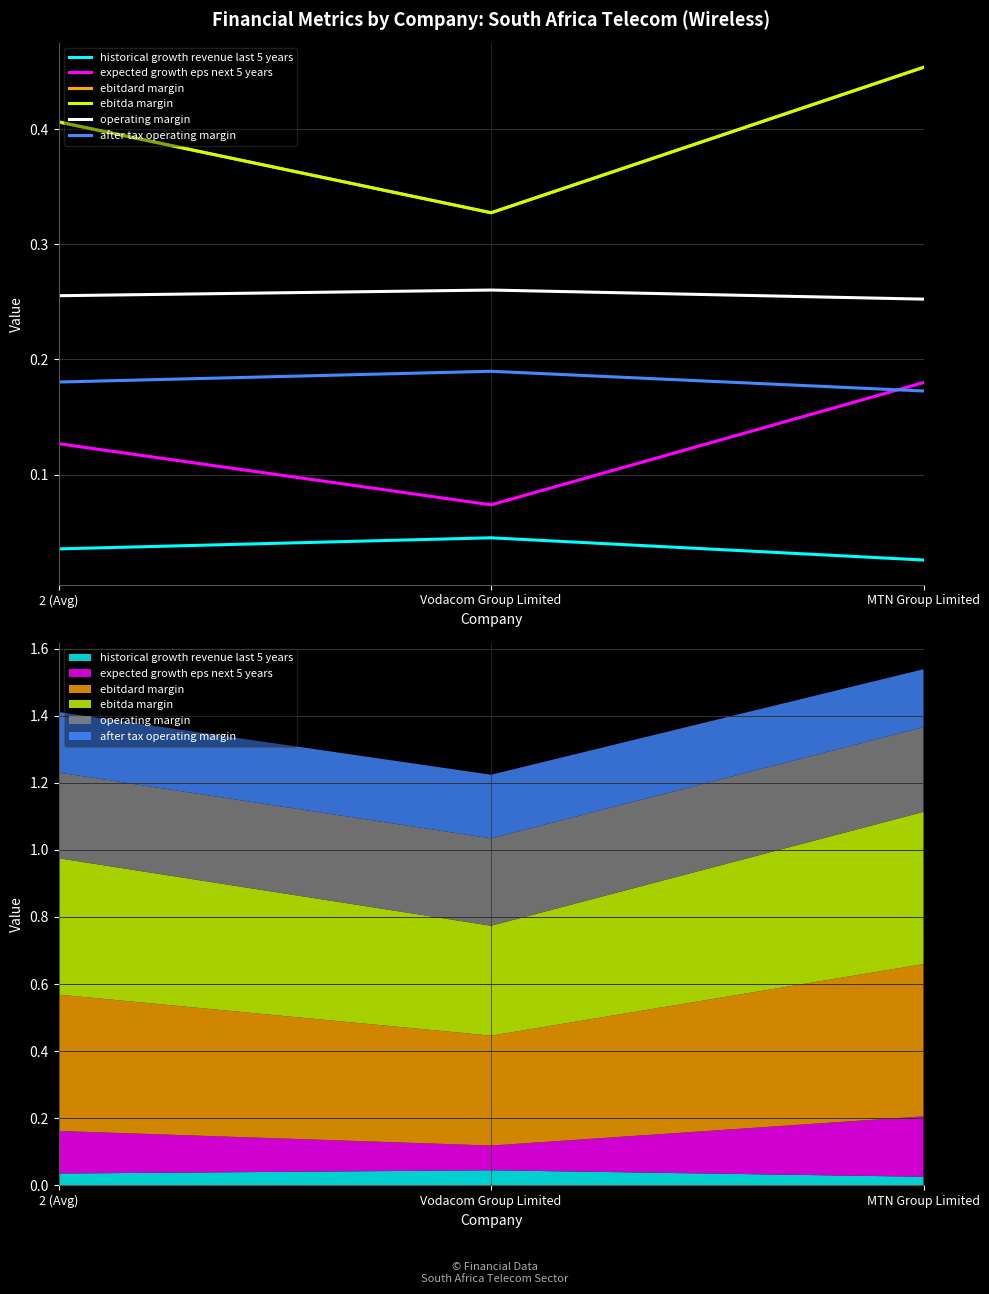

Which series has the widest spread of values?

ebitdard margin